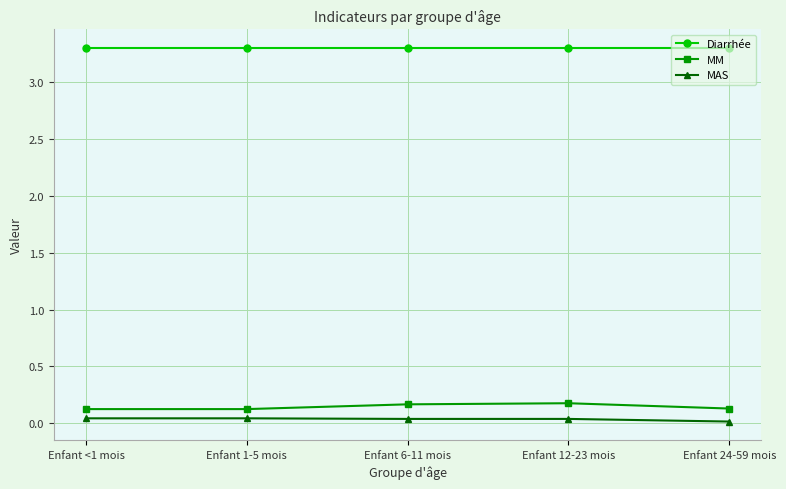

What is the maximum value shown in the chart?

3.3